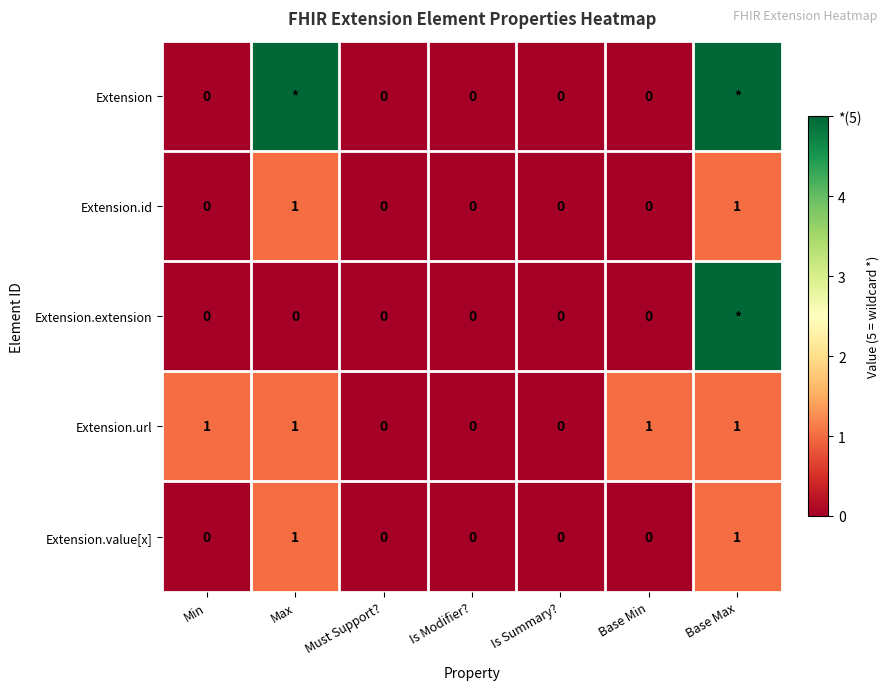

At which category is the sum across all series the highest?

Base Max